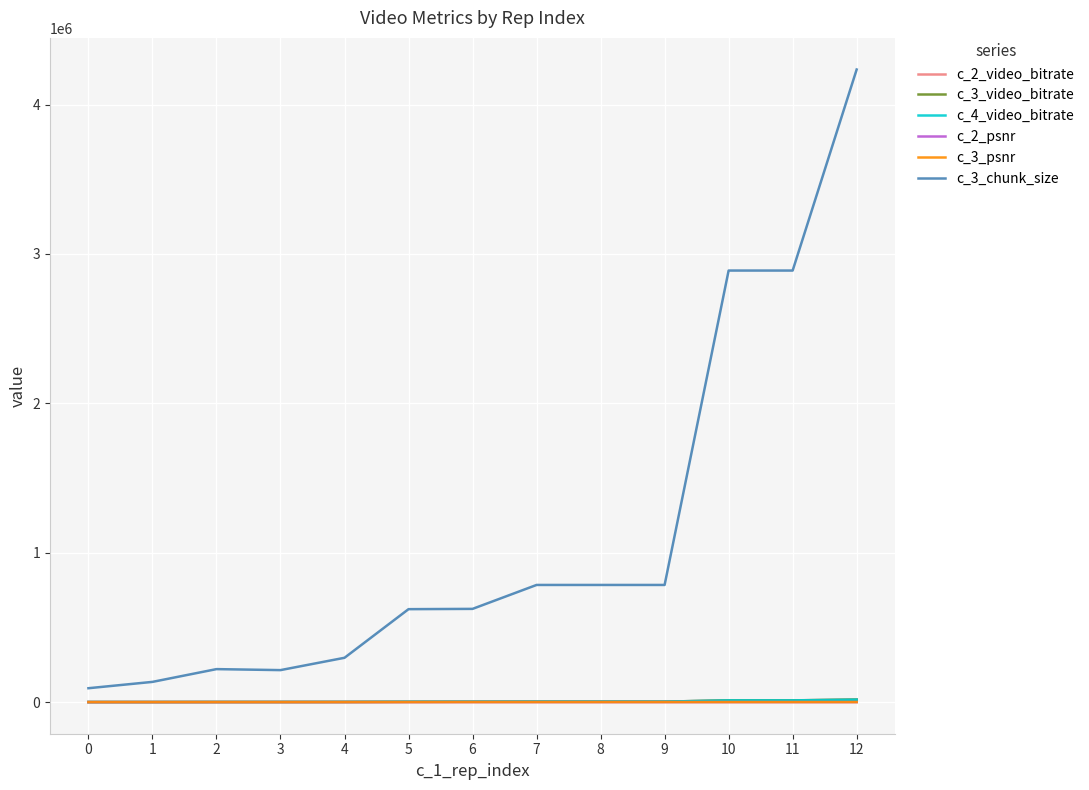

The c_4_video_bitrate series shows 407.7 at 0. True or false?

True